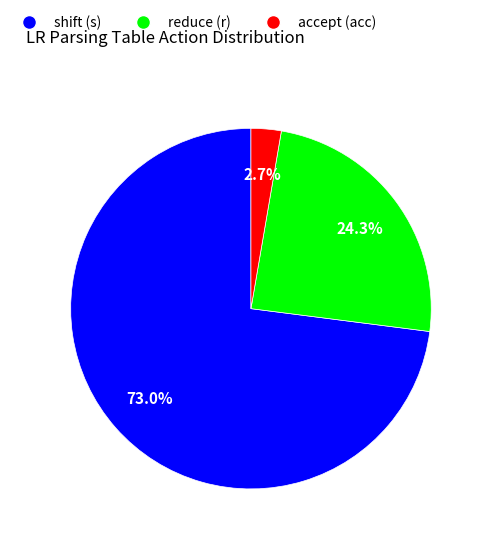

To the nearest percent, what is the difference between the largest and smallest slice percentages?

70%